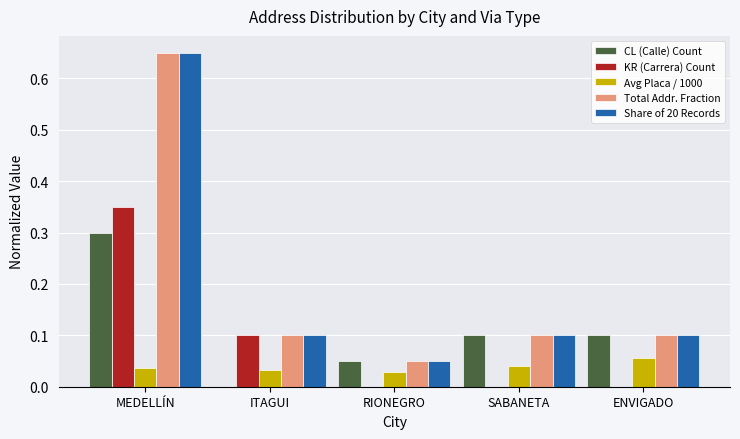

What is the sum of the Share of 20 Records values at MEDELLÍN and SABANETA?

0.8